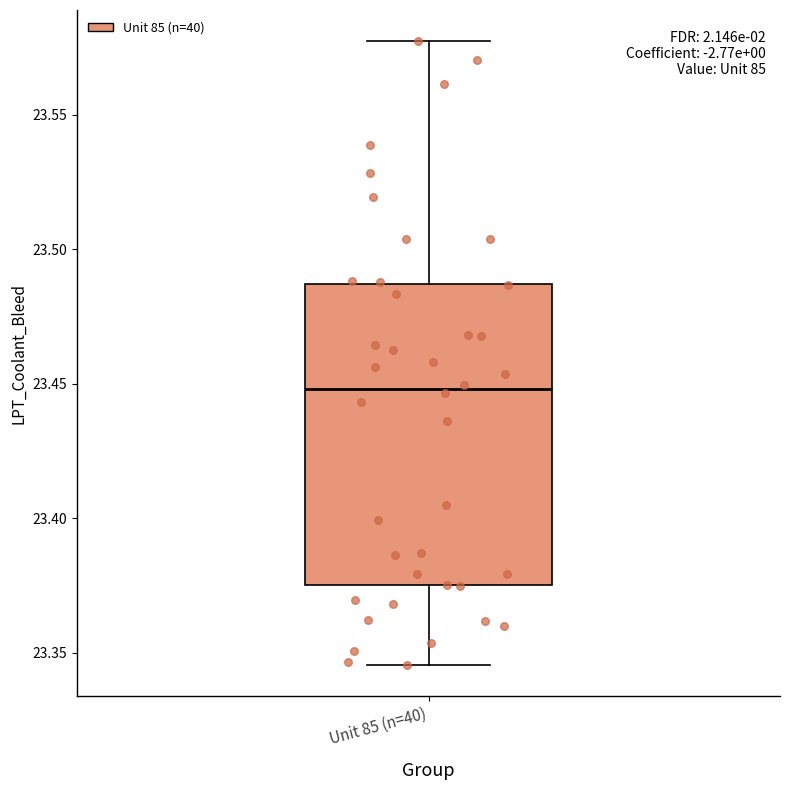

Transcribe this box plot: give where the median line is, the range the box spans, and where the two whiskers end, as read against the y-axis. The values are not printed on the chart, so give them approximately, as read against the axis.

median 23.450, box 23.375 to 23.485, whiskers 23.345 to 23.575